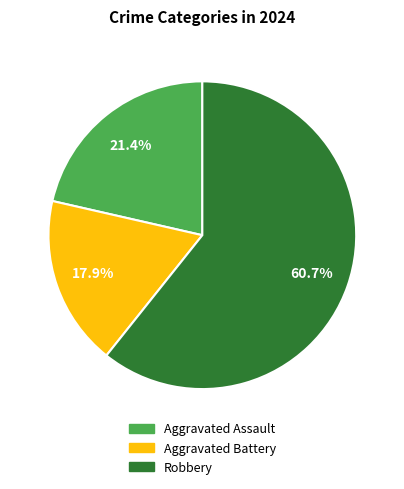

Count the number of slices in the pie.

3